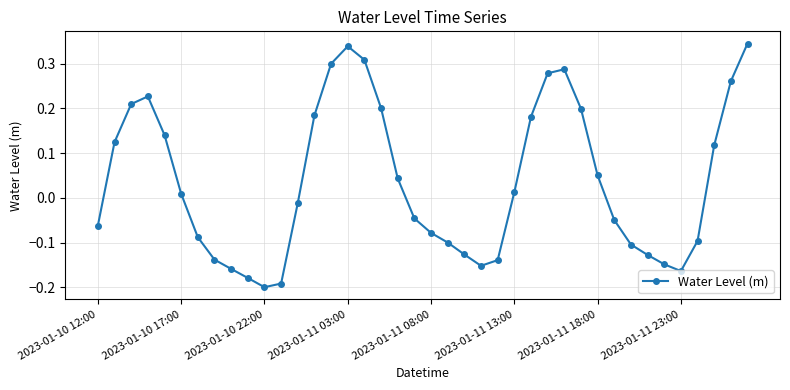

What is the sum of all values?

1.5